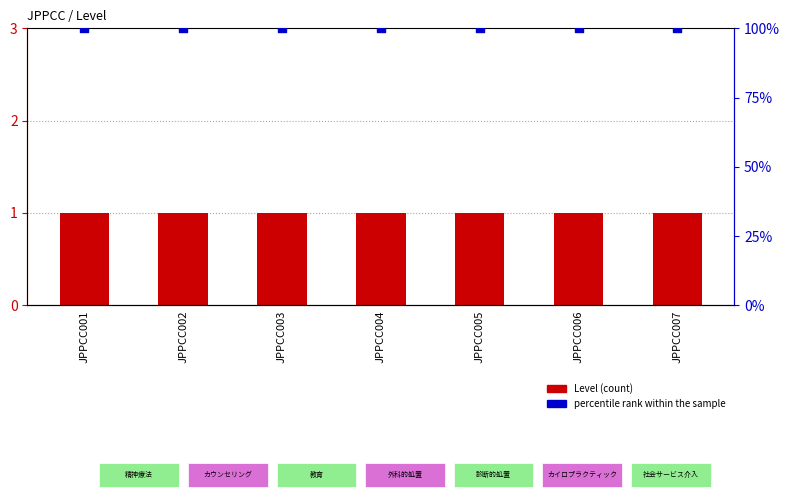

At which category is the sum across all series the highest?

JPPCC001